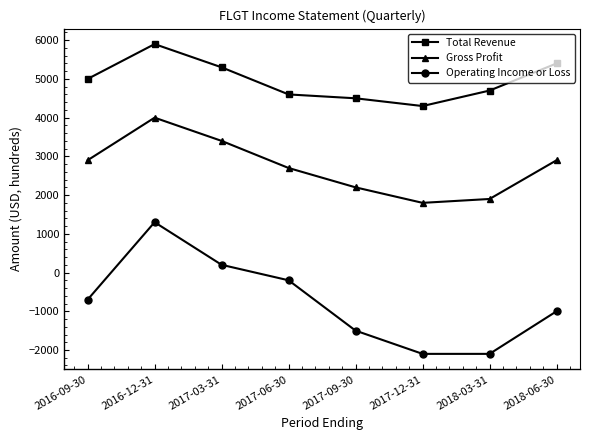

At which label is Total Revenue closest to 5100?

2016-09-30